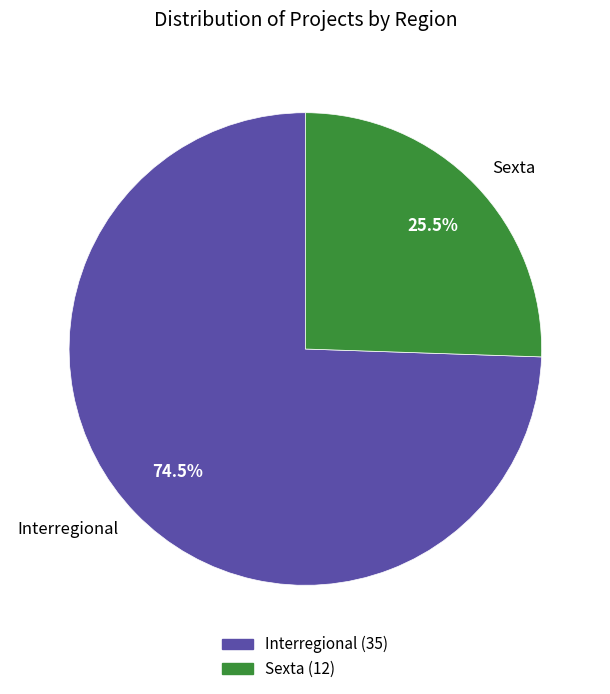

To the nearest percent, what is the average slice percentage?

50%